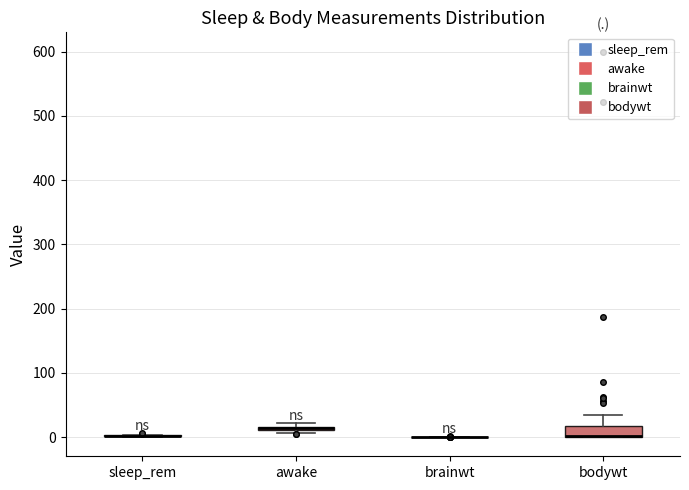

Which box is the tallest, from its lower edge to its upper edge?

bodywt